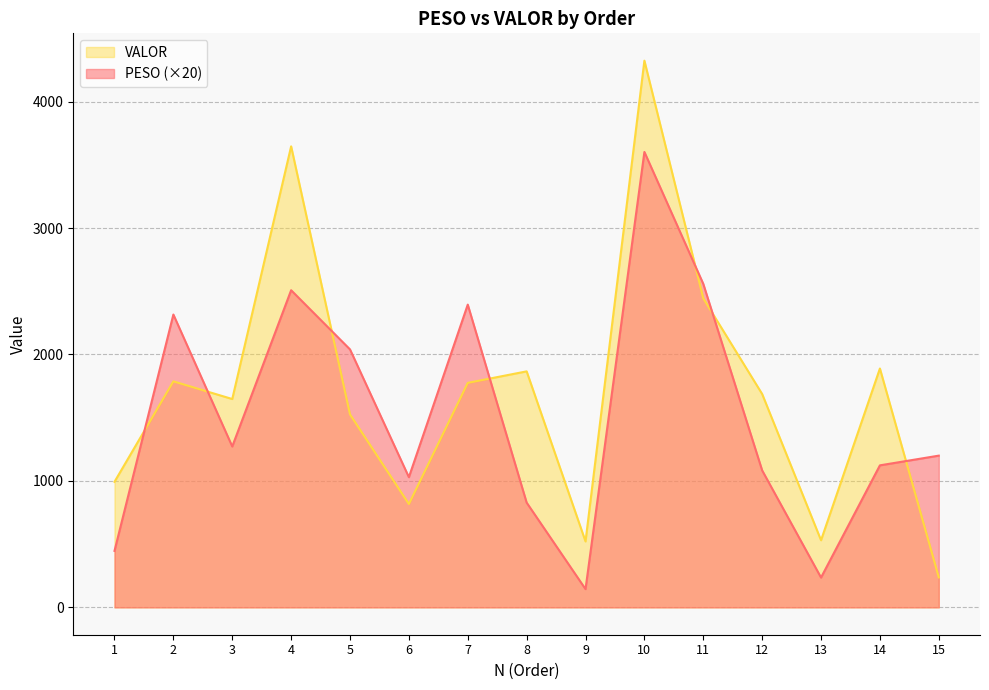

Which has a higher value, 1 or 2?

2